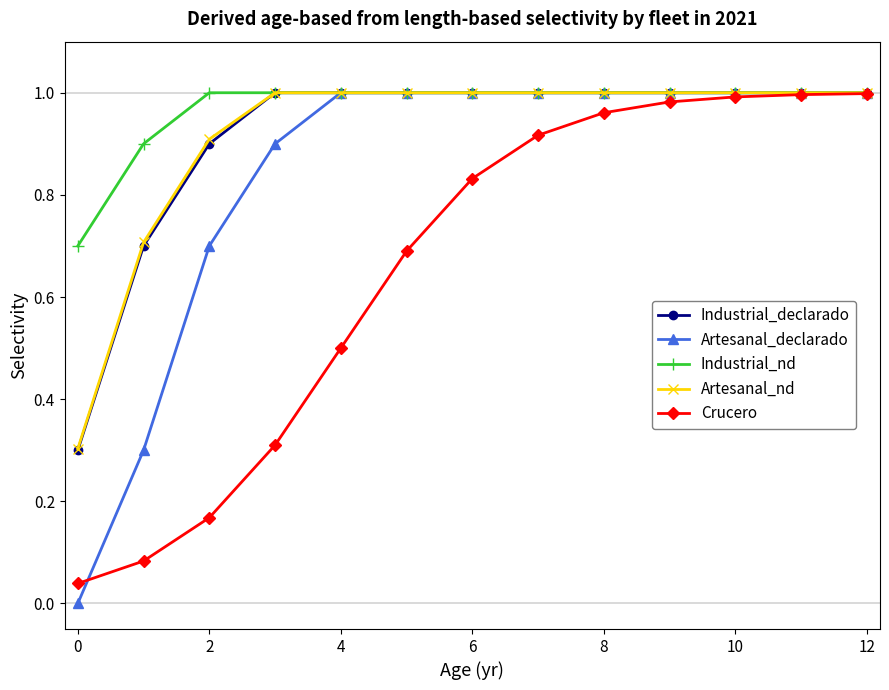

Which series has the largest total across all categories?

Industrial_nd